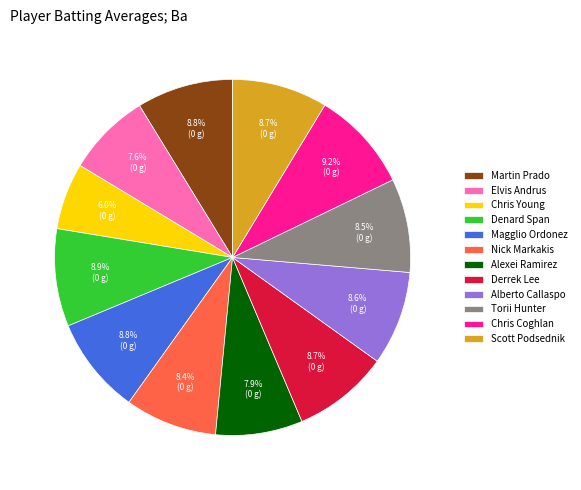

What percentage do Chris Young and Martin Prado together represent?

14.8%